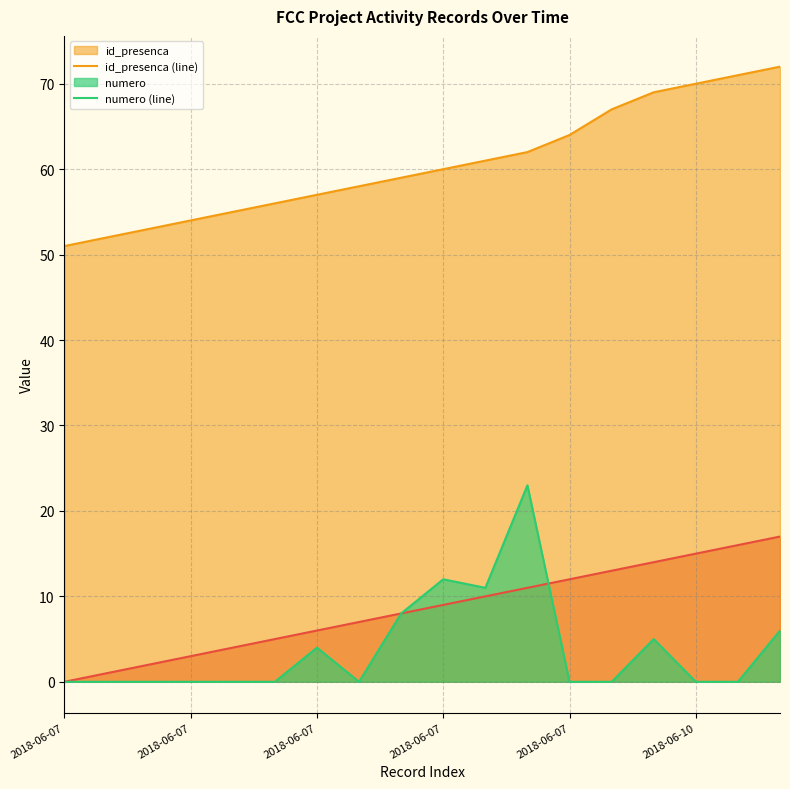

Rank the series by their maximum value, from lowest to highest.

numero (line), id_presenca (line)